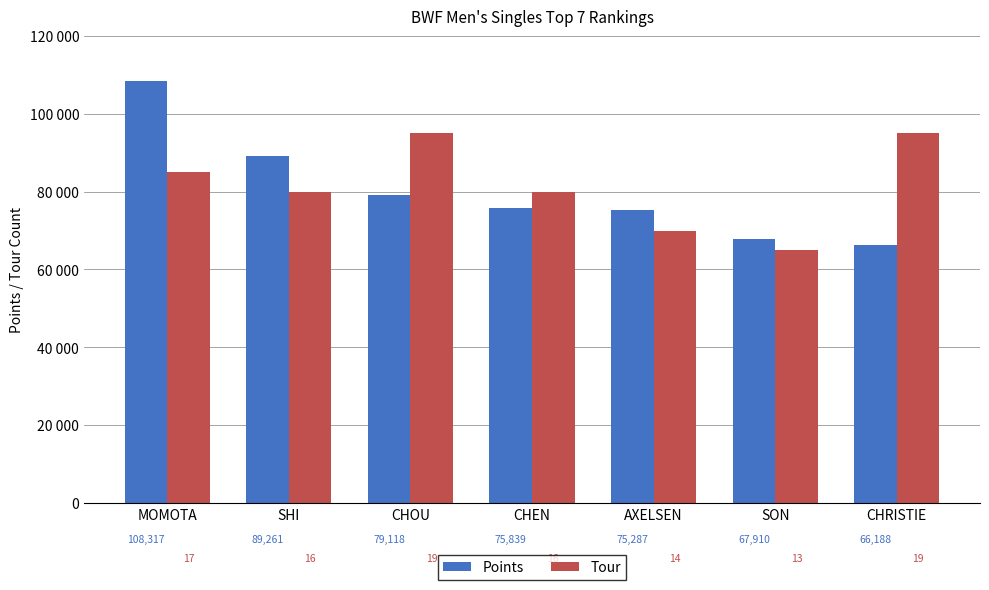

What are all the series names shown in the legend?

Points, Tour